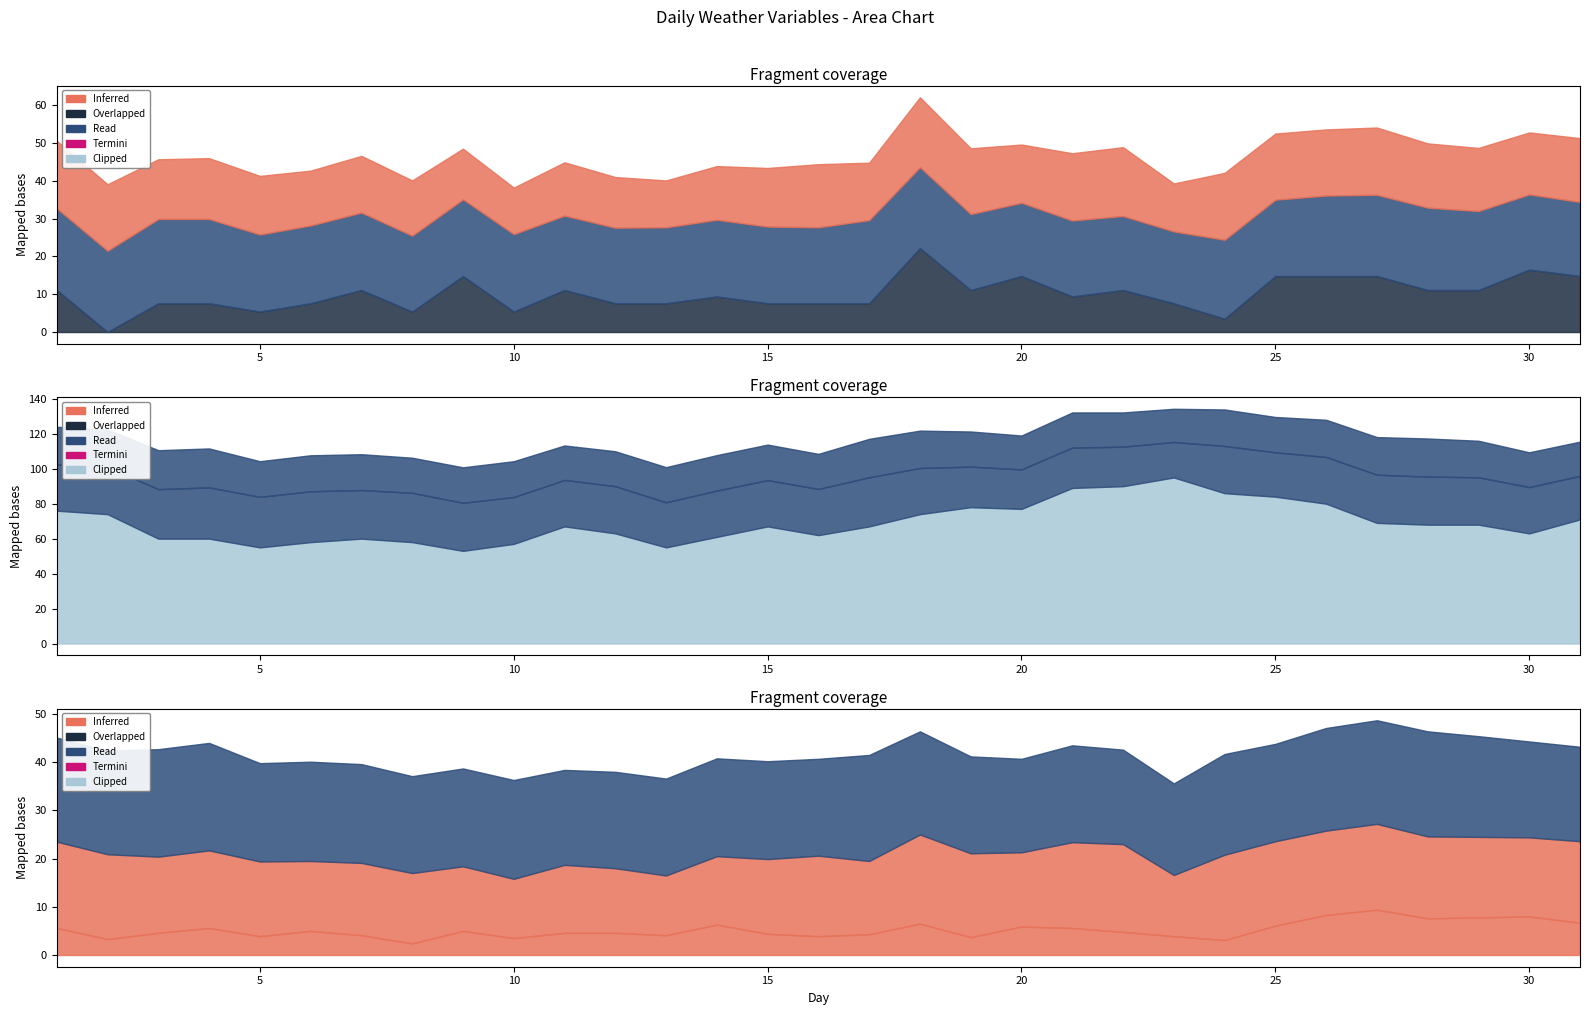

In T, how many points are higher than both neighbors (excluding endpoints)?

6